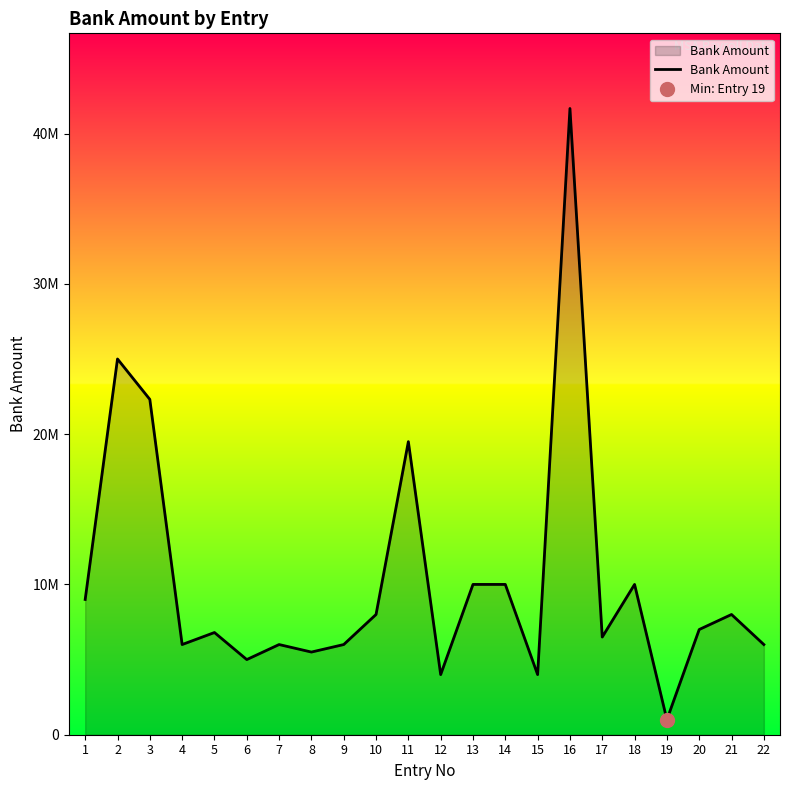

What is the average value?

10330818